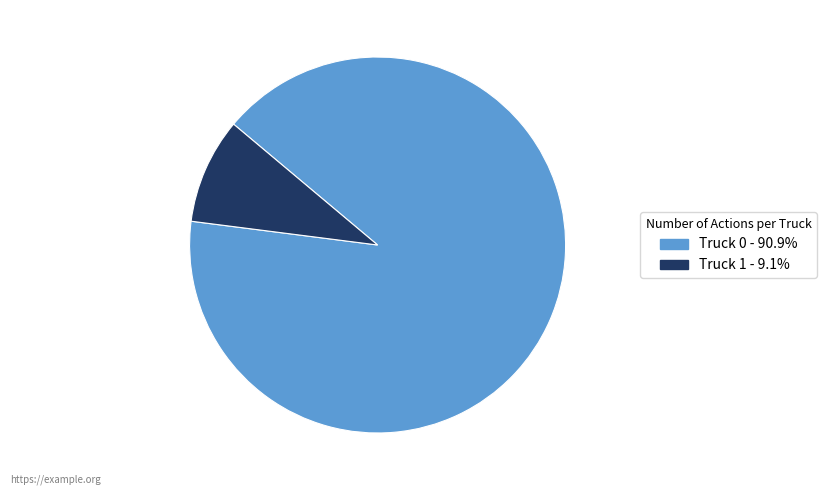

Combined, do Truck 0 and Truck 1 account for over 50%?

Yes